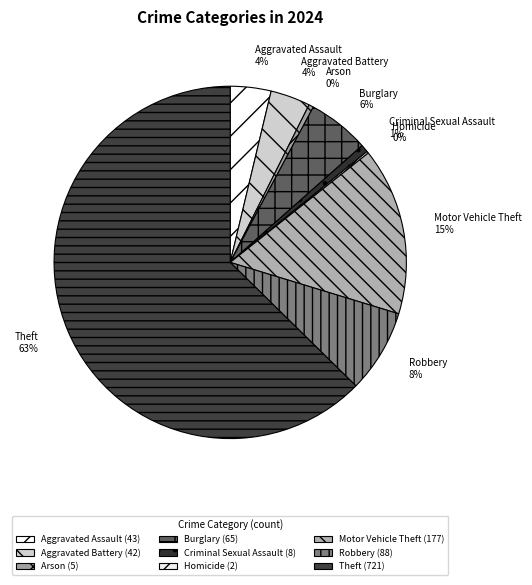

Is the sum of Motor Vehicle Theft and Criminal Sexual Assault greater than half?

No